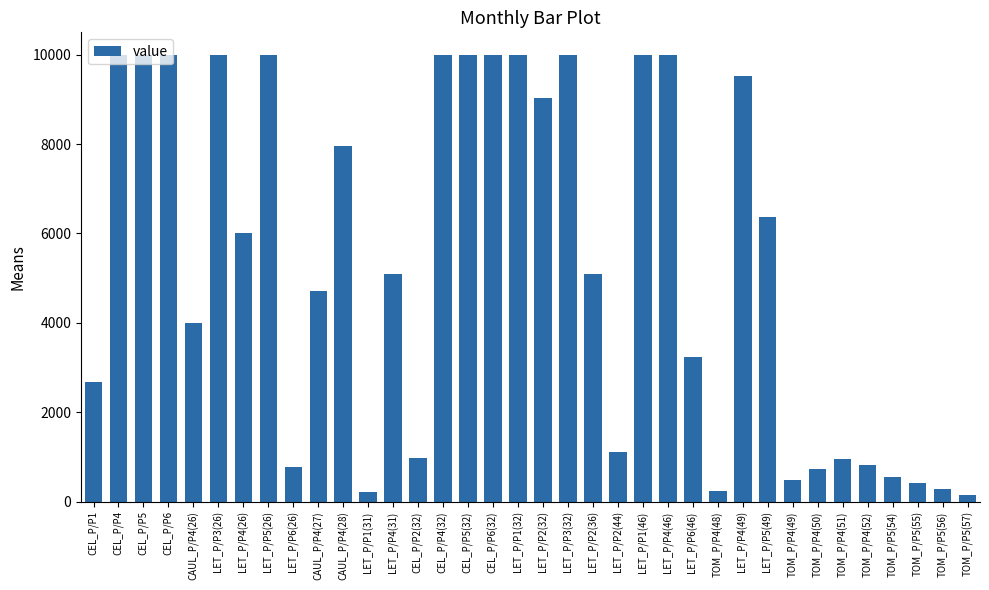

Approximately how many times larger is the value at TOM_P/P5(54) compared to CAUL_P/P4(27)?

0.1